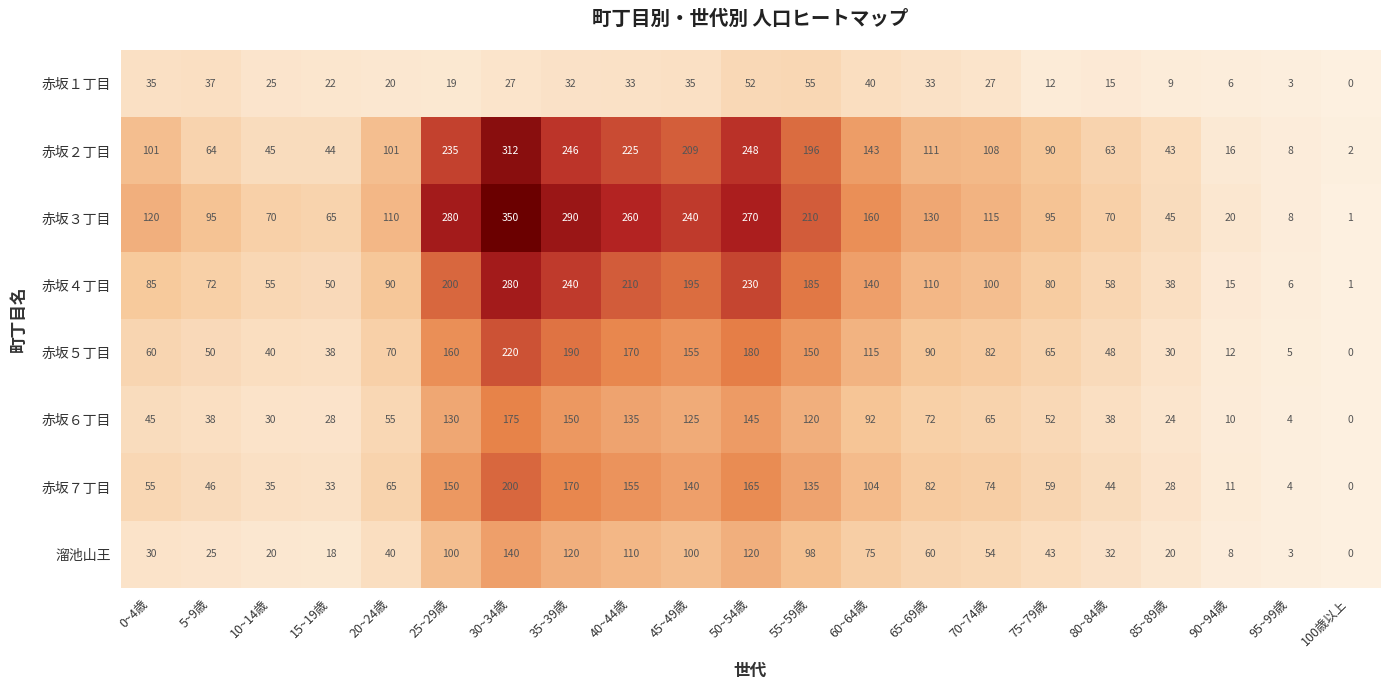

At which category does the chart reach its peak across all series?

30~34歳